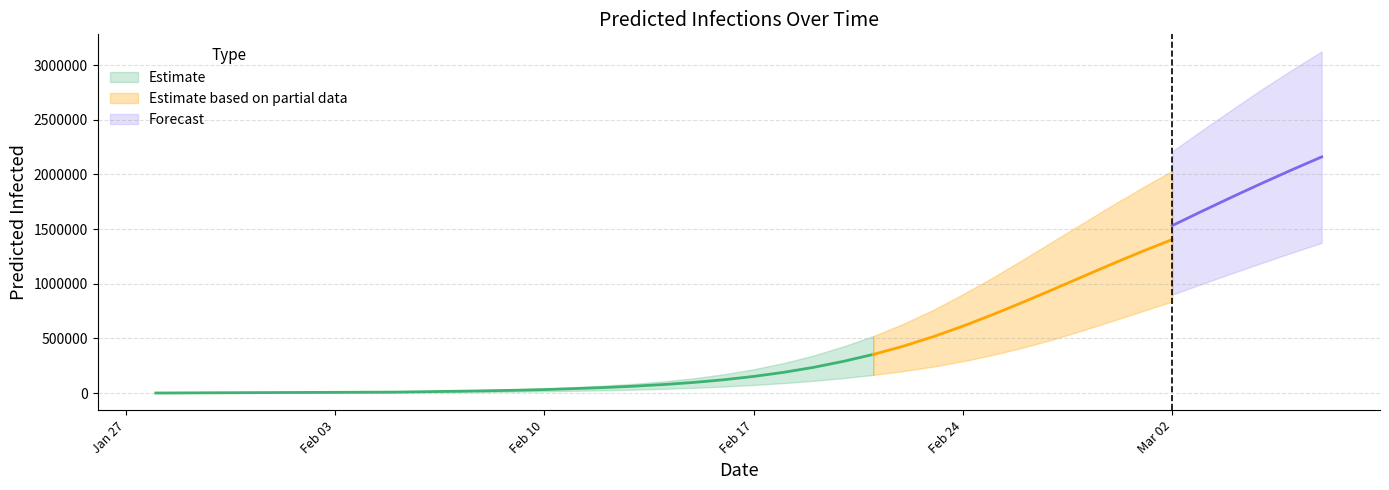

Does the chart display data point markers on the line(s)?

No